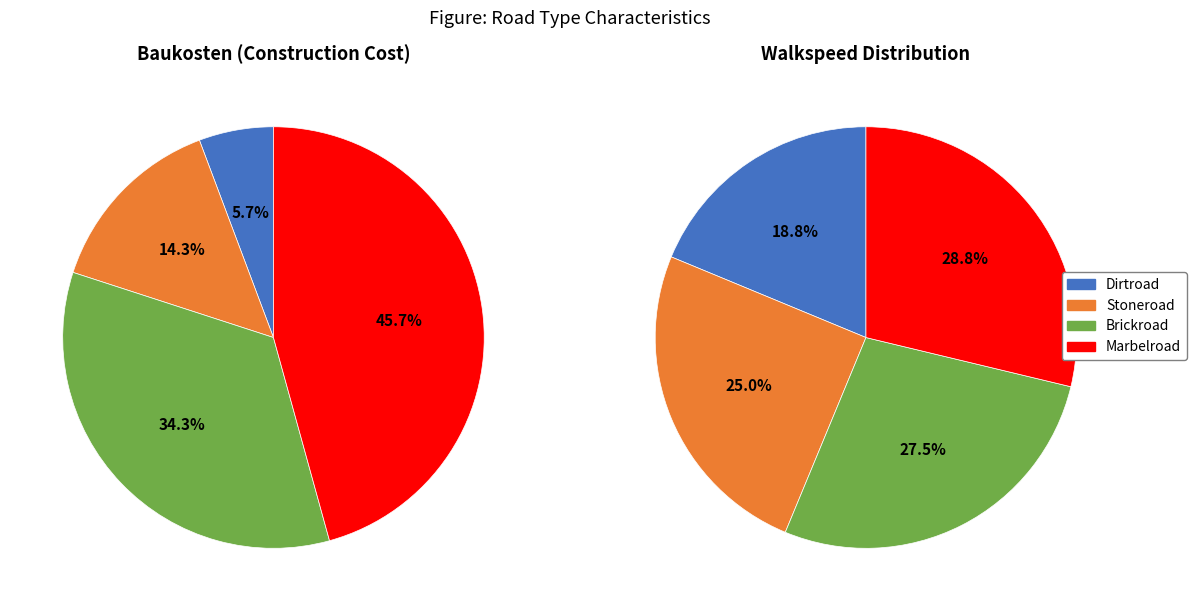

To the nearest percent, what is the difference between the Dirtroad and Stoneroad slice percentages?

9%